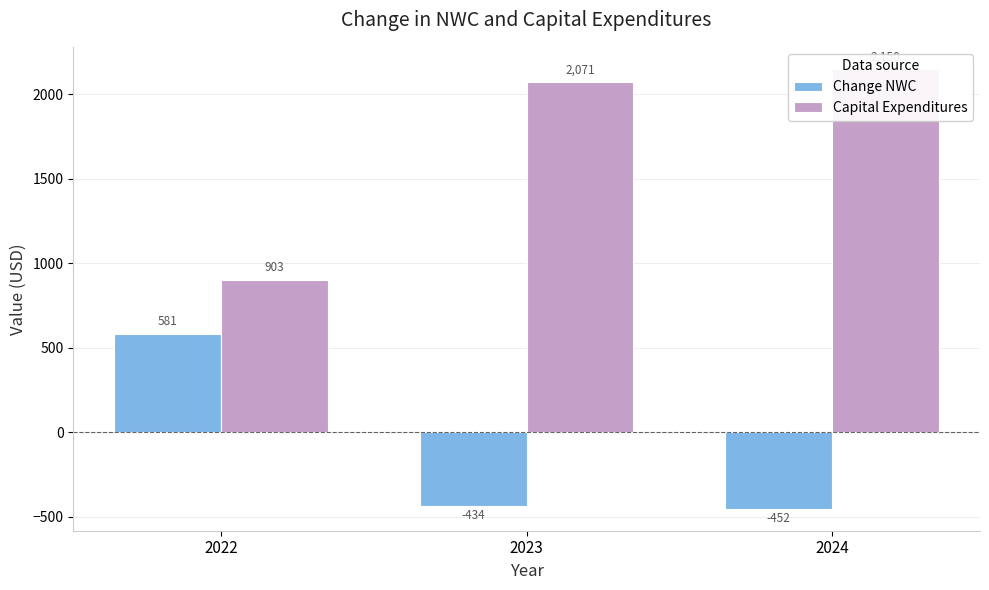

True or false: Capital Expenditures has a value of 2071.1 at 2023.

True